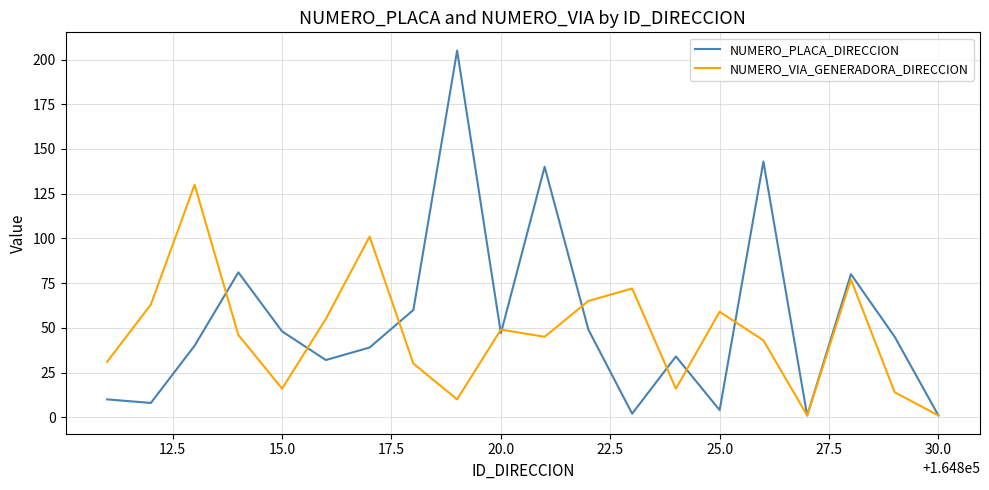

In NUMERO_VIA_GENERADORA_DIRECCION, how many points are higher than both neighbors (excluding endpoints)?

6